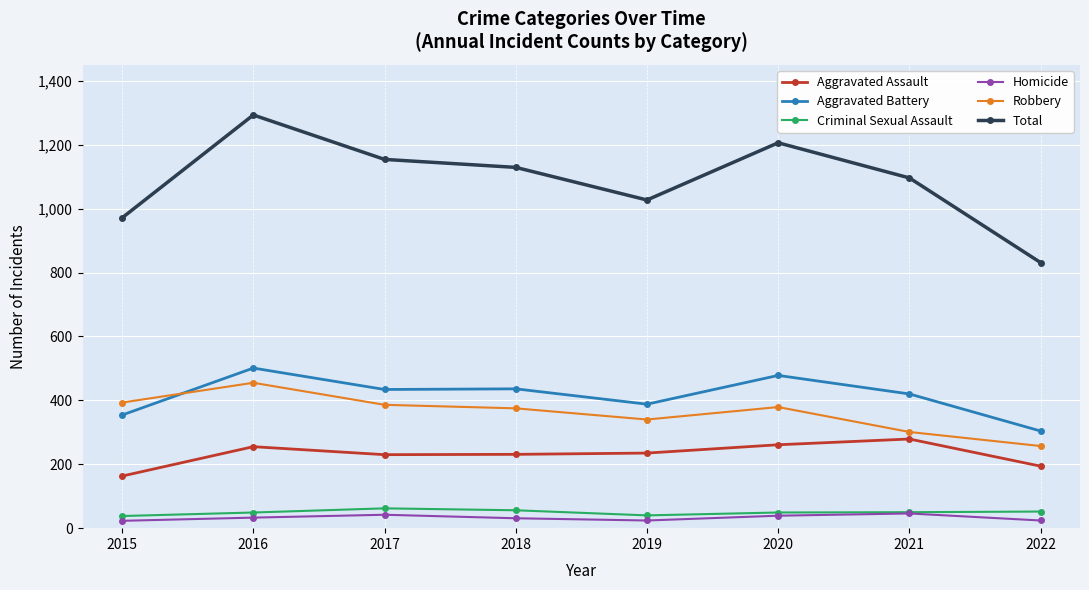

How many values in the Robbery series are below 379?

4